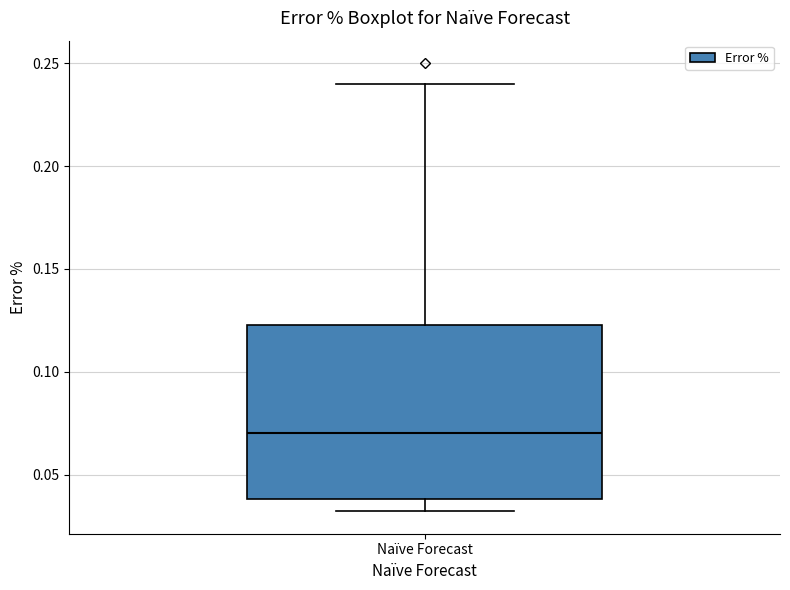

Where does the median line of the box for Naïve Forecast sit on the y-axis? The values are not printed on the chart, so give them approximately, as read against the axis.

0.070